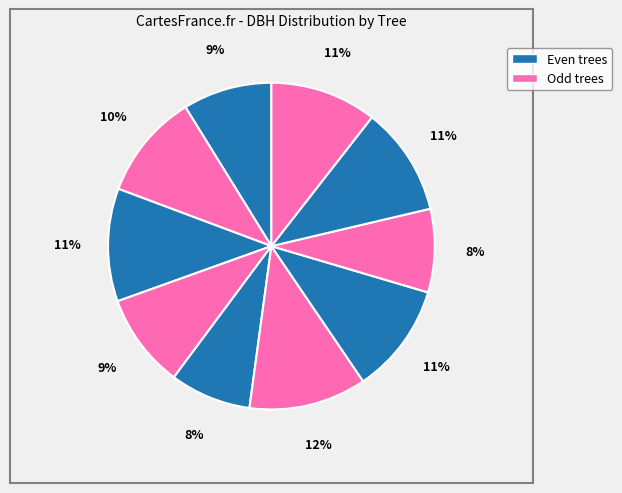

Count the number of slices in the pie.

10